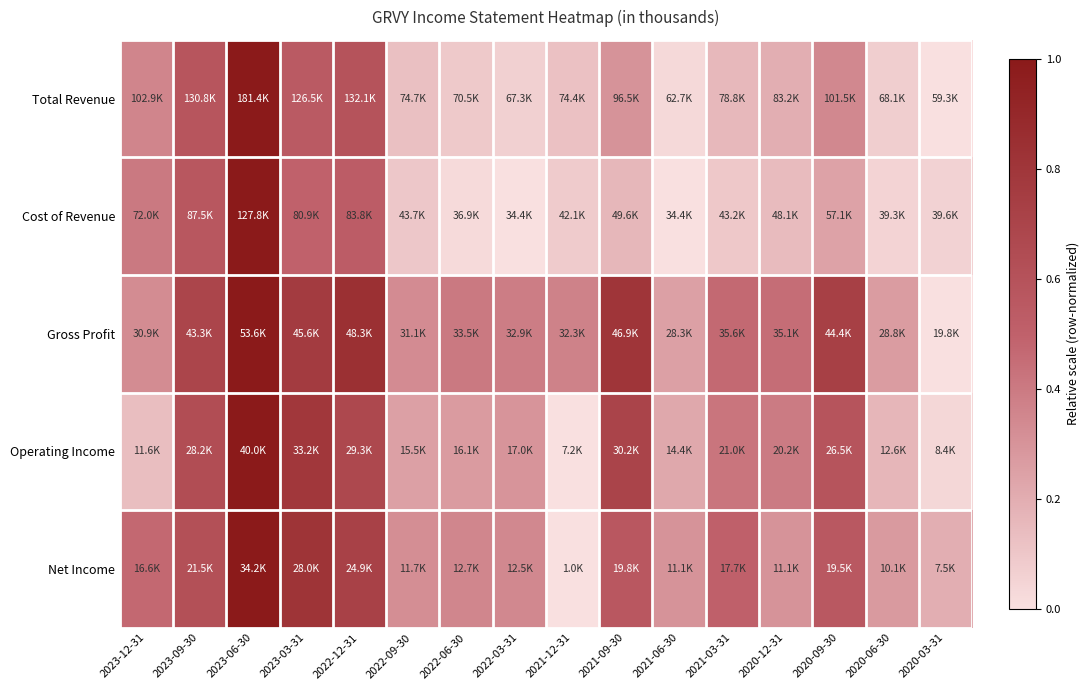

What is the total value across all series at 2022-12-31?

3.4